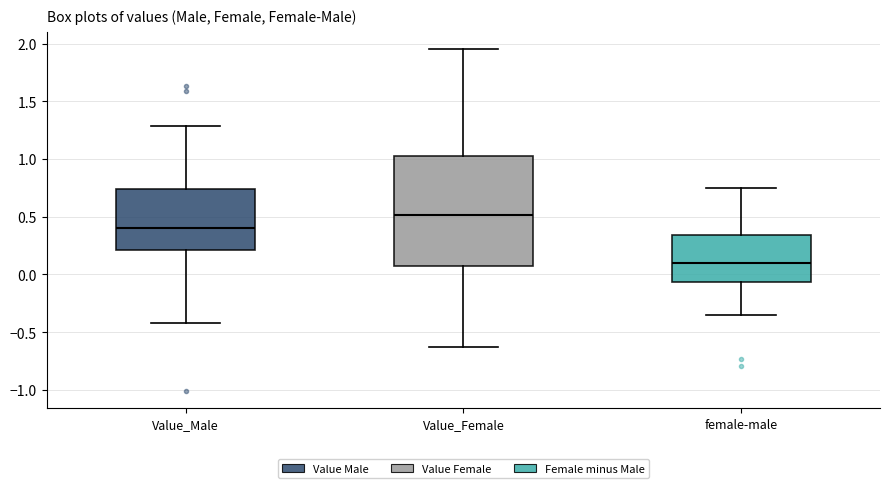

Which box's median line is the highest?

Value_Female